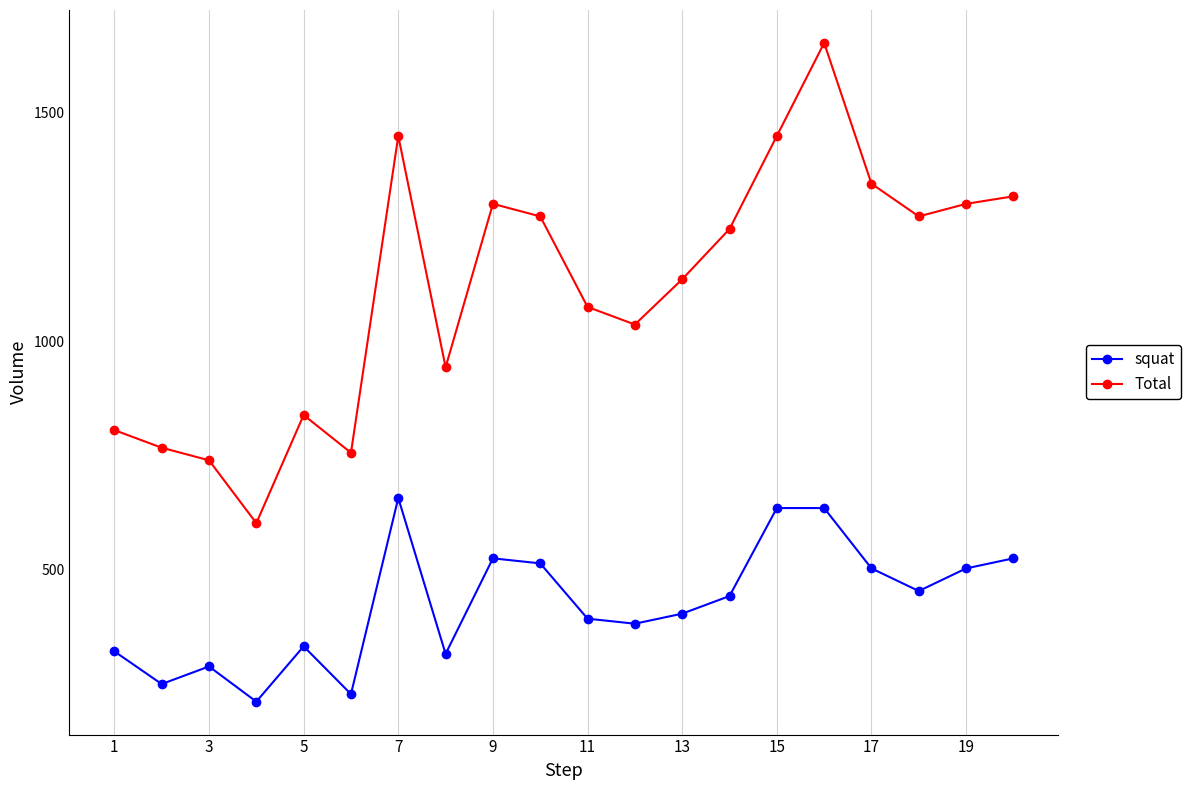

At how many categories does at least one series exceed 1155?

10